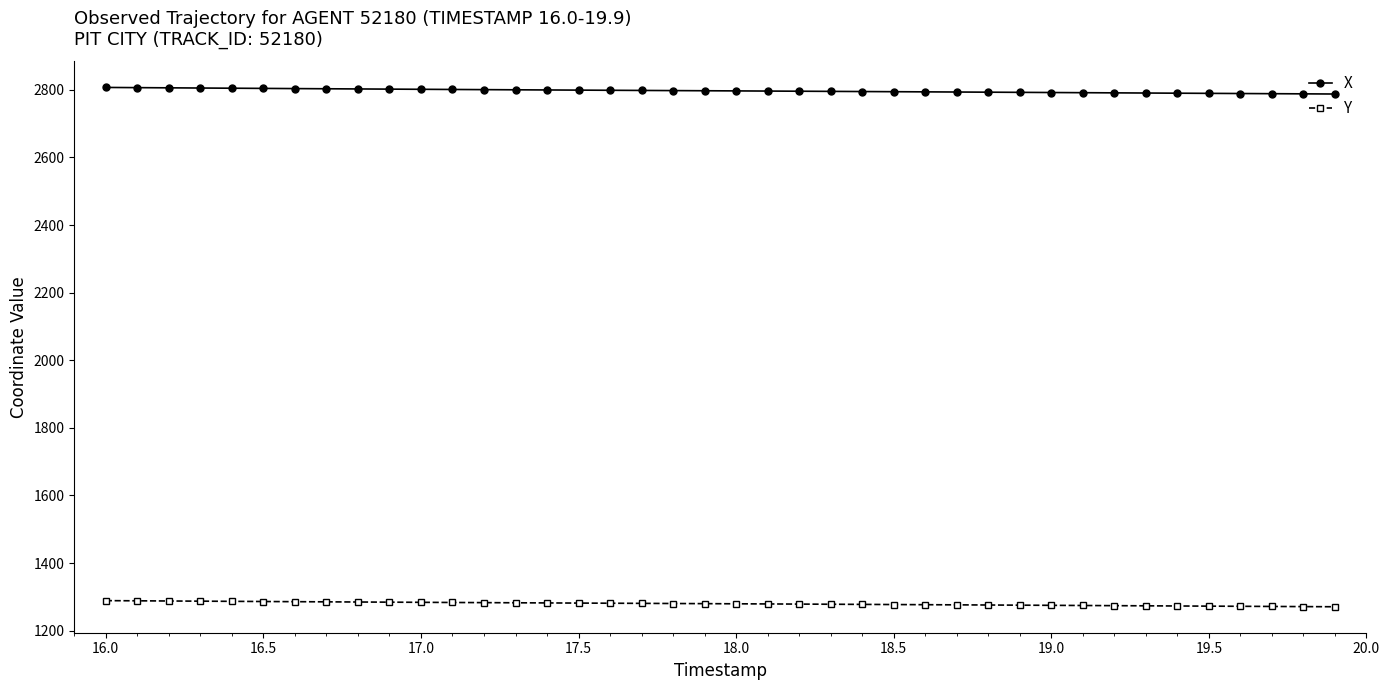

What is the value of the X point at the 33rd from the left?

2791.0